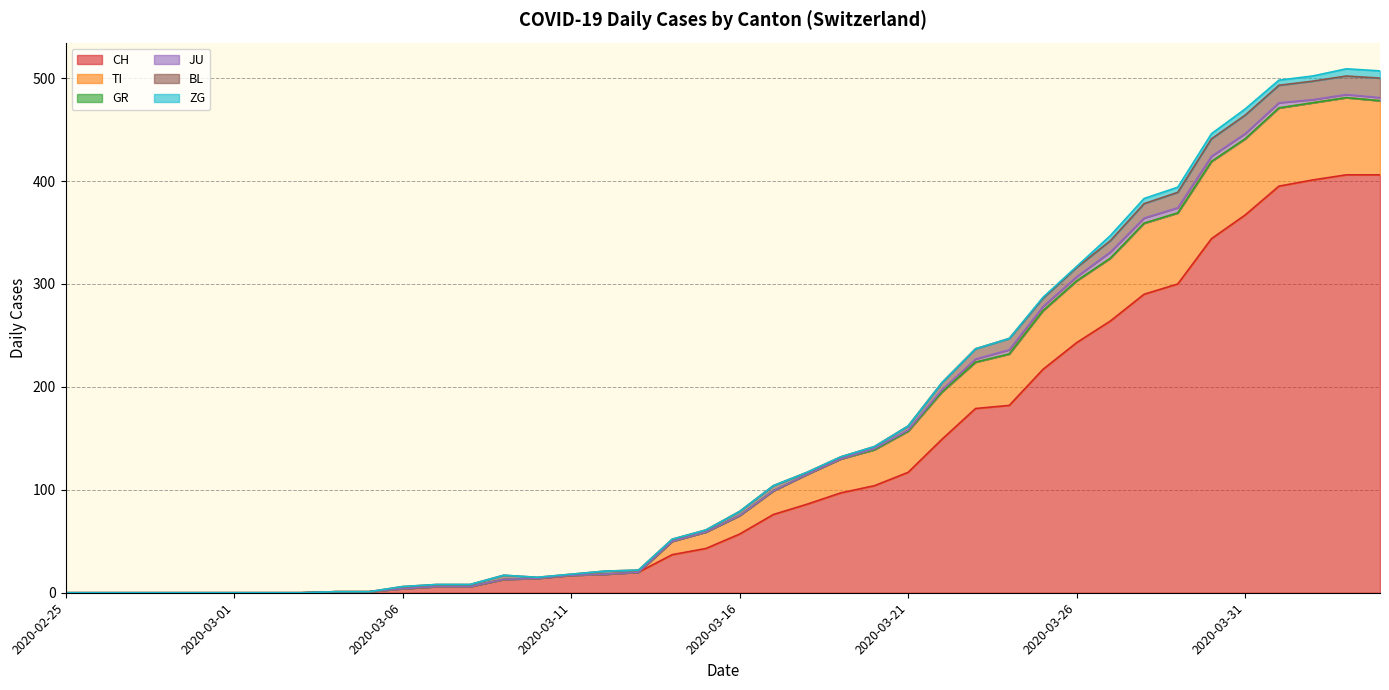

Where do BL and TI first cross each other?

2020-03-13 and 2020-03-14